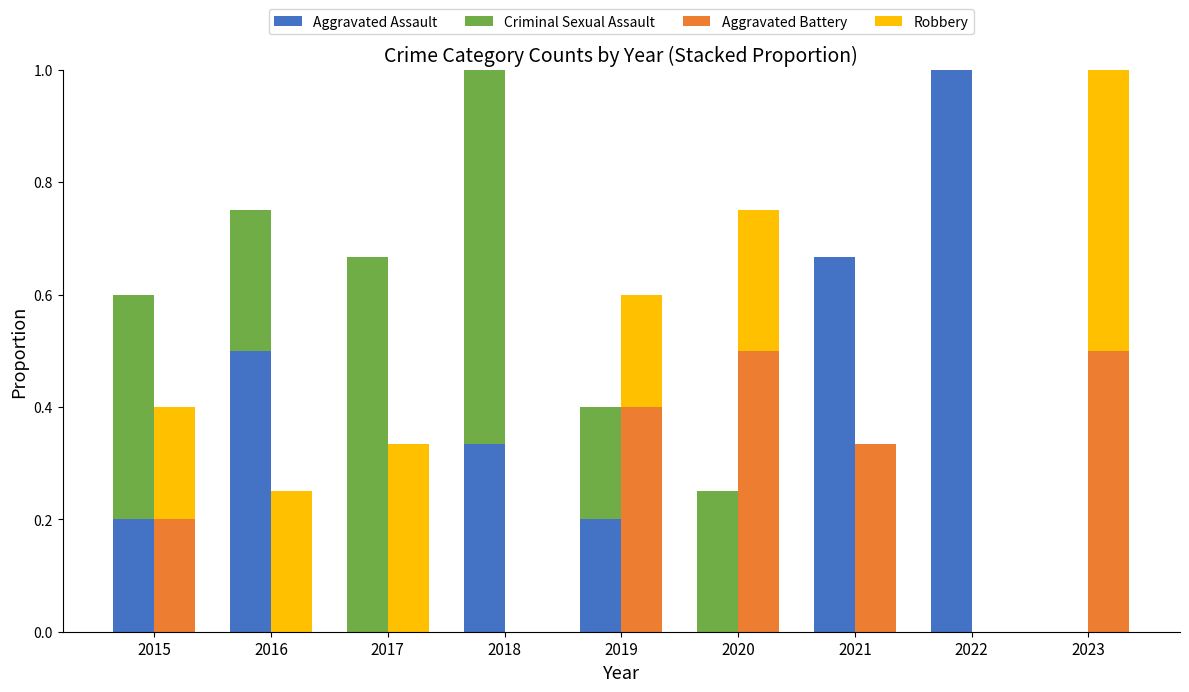

Which has a higher value, 2023 or 2018?

2018